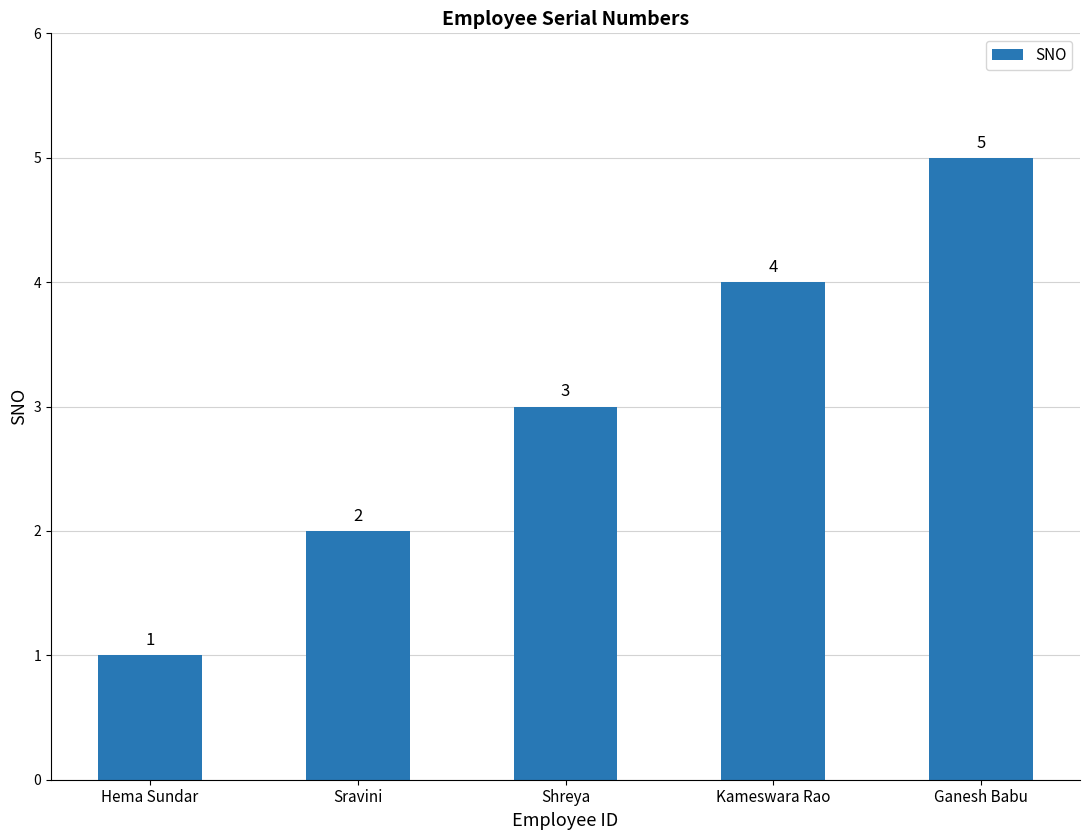

What is the change in value from Shreya to Kameswara Rao?

+1